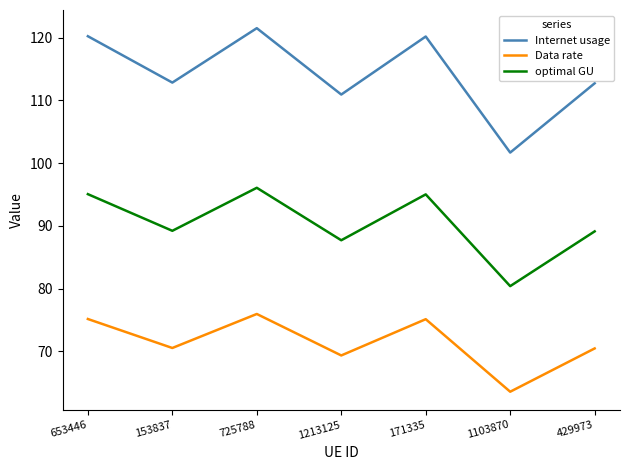

At which label does Internet usage reach its minimum?

1103870